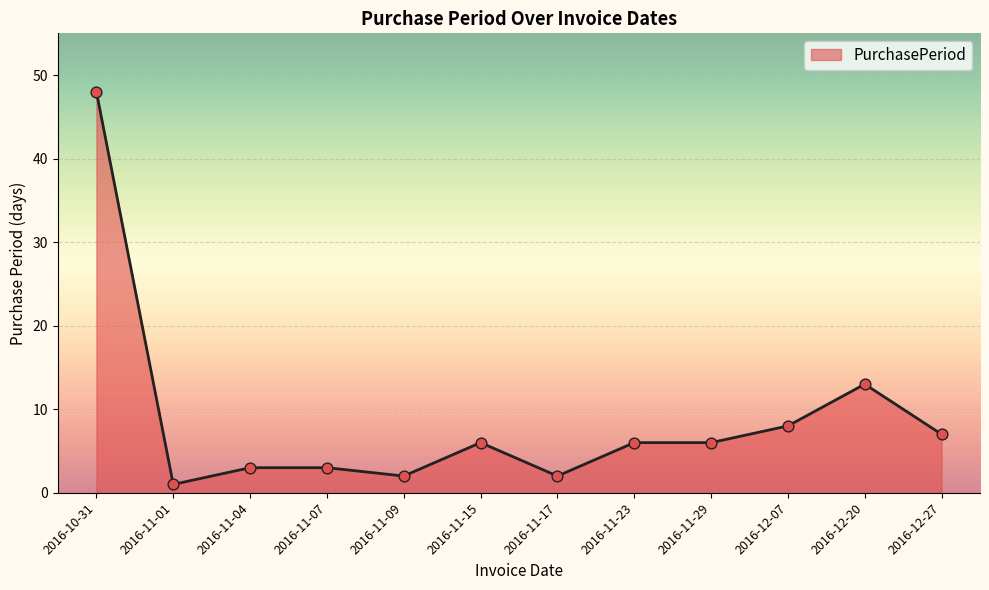

Which has a higher value, 2016-12-27 or 2016-12-20?

2016-12-20